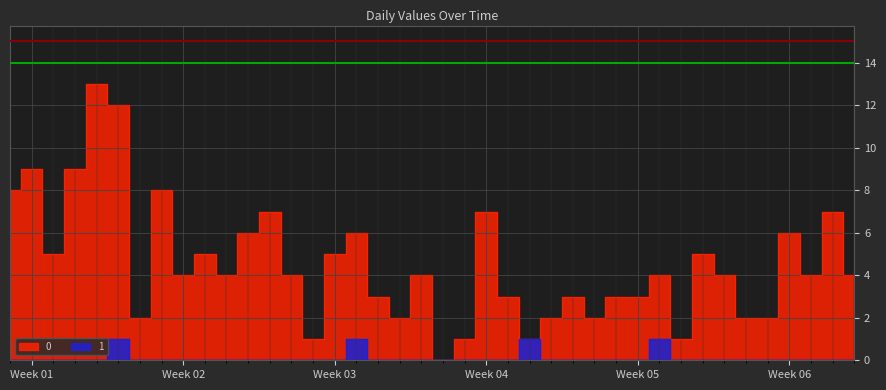

What are all the series names shown in the legend?

0, 1